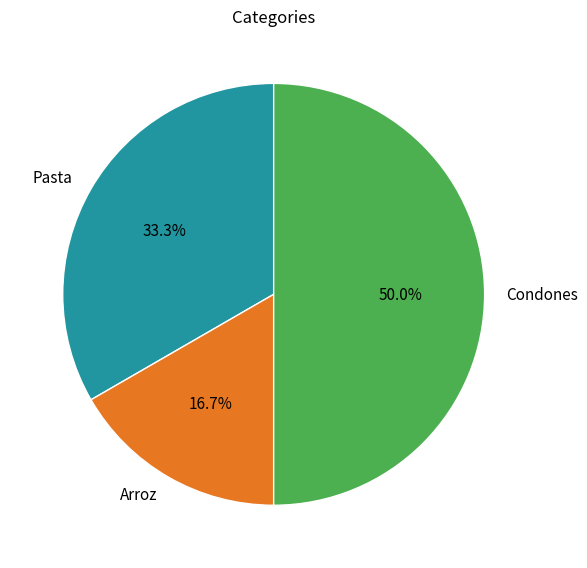

What percentage is NOT represented by Condones?

50.0%